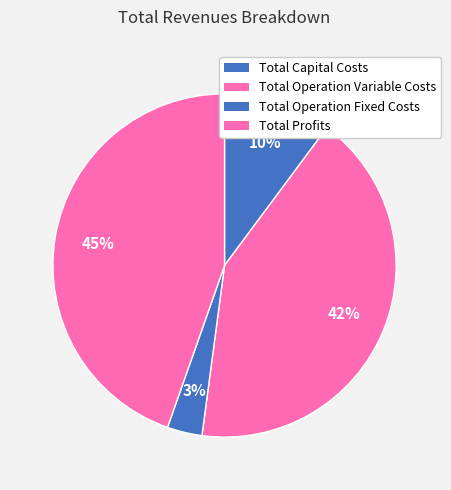

What is the ratio of the value at Total Operation Fixed Costs to the value at Total Profits?

0.1